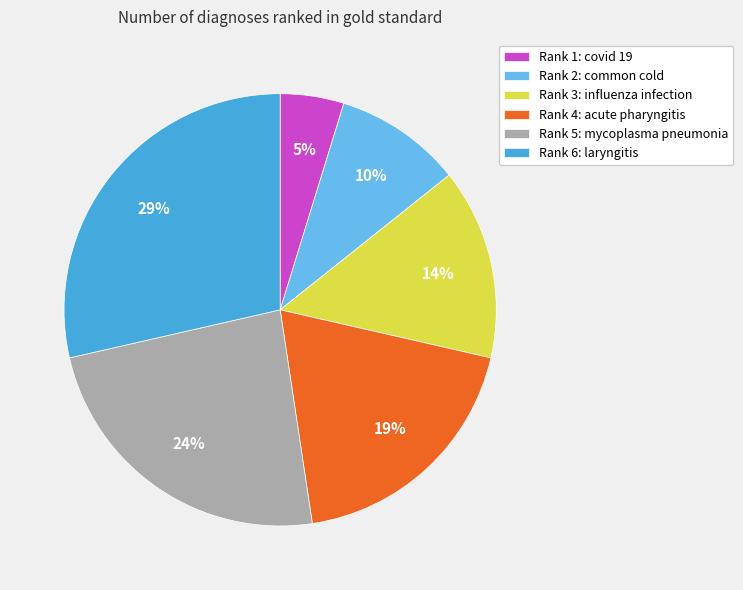

Rank the categories by value from lowest to highest.

Rank 1: covid 19, Rank 2: common cold, Rank 3: influenza infection, Rank 4: acute pharyngitis, Rank 5: mycoplasma pneumonia, Rank 6: laryngitis